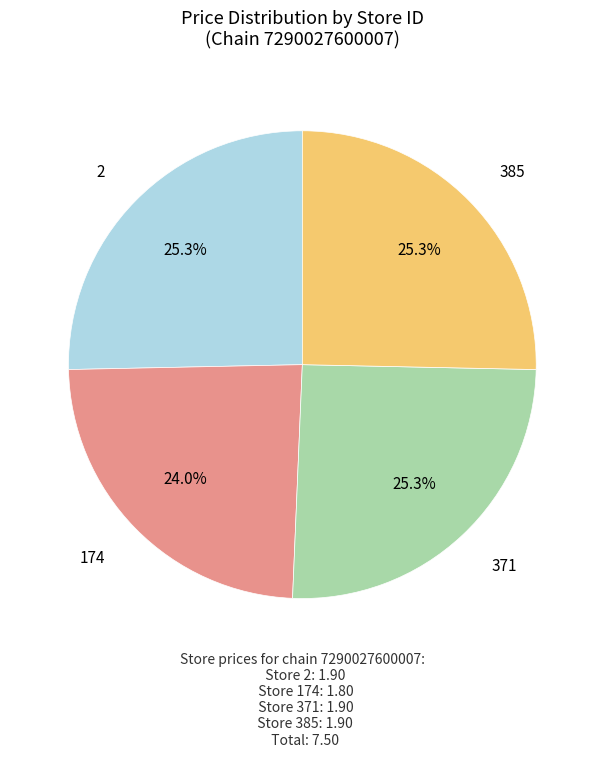

What percentage is the 385 slice, to the nearest percent?

25%